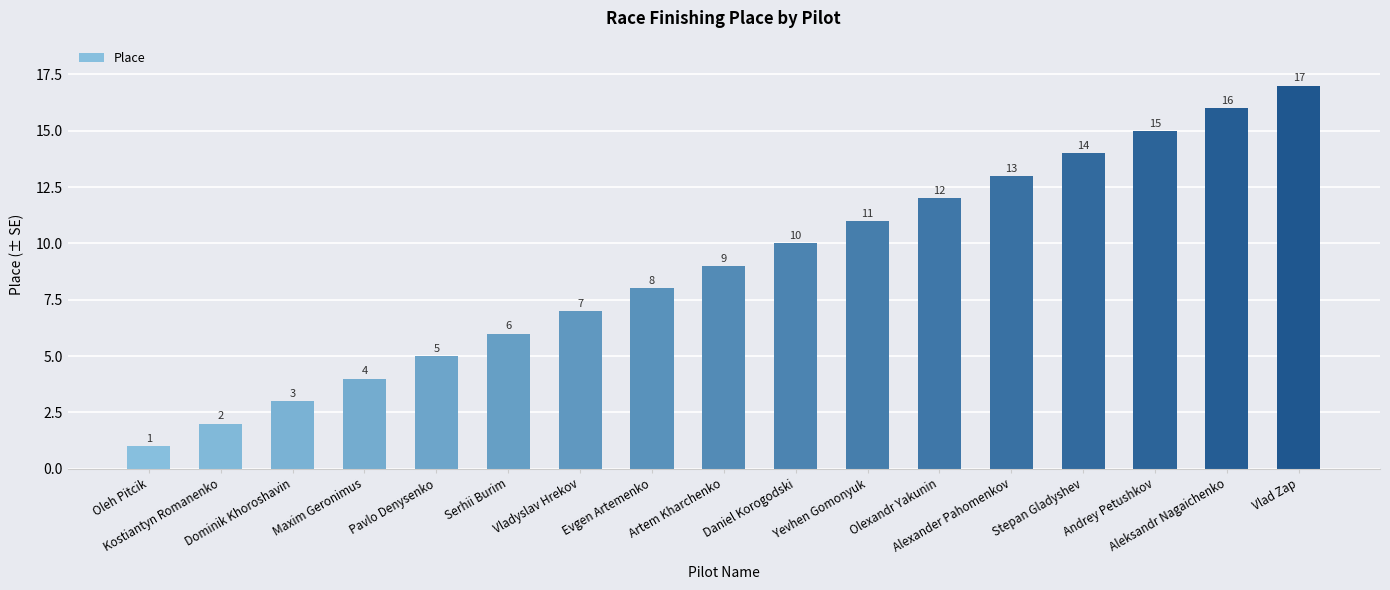

Count the number of categories in the chart.

17